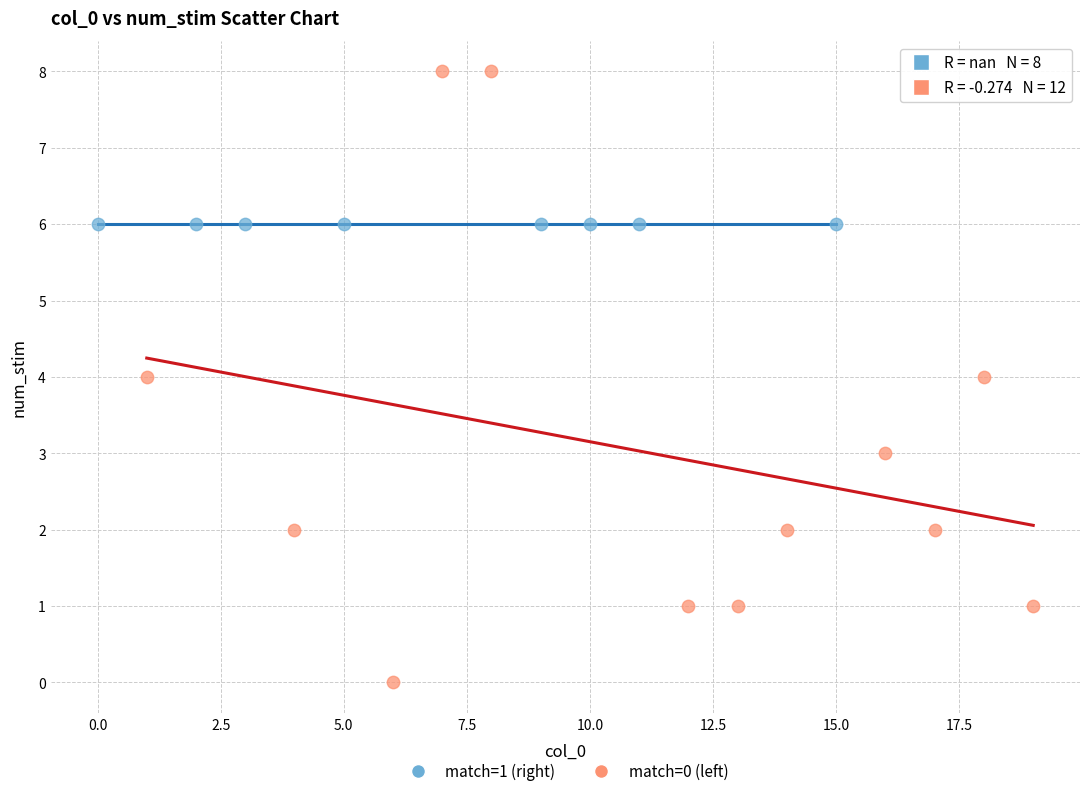

Which series contains the lowest Y value?

match=0 (left)